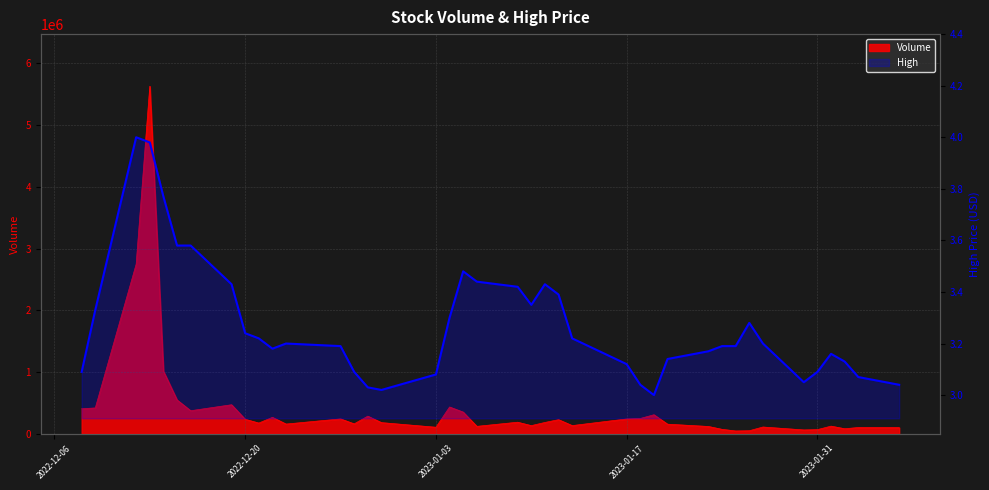

Does the chart display data point markers on the line(s)?

No